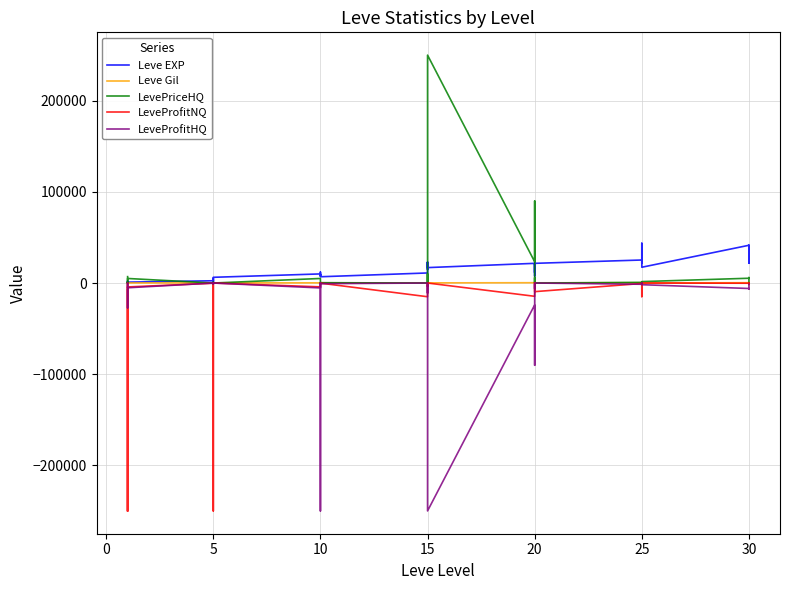

In Leve EXP, how many points are lower than both neighbors (excluding endpoints)?

12